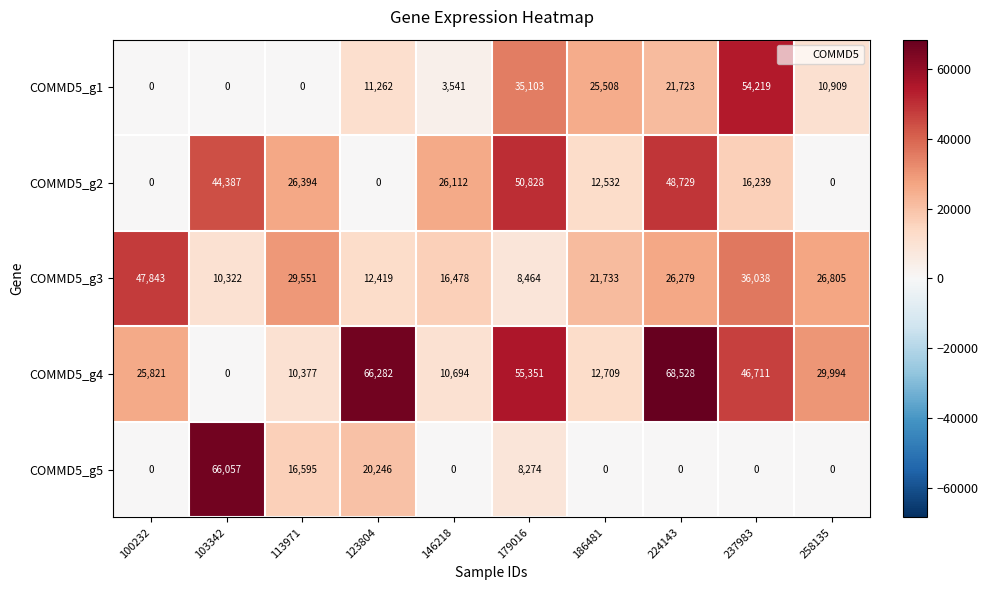

Which series changed the most between 103342 and 179016?

COMMD5_g5